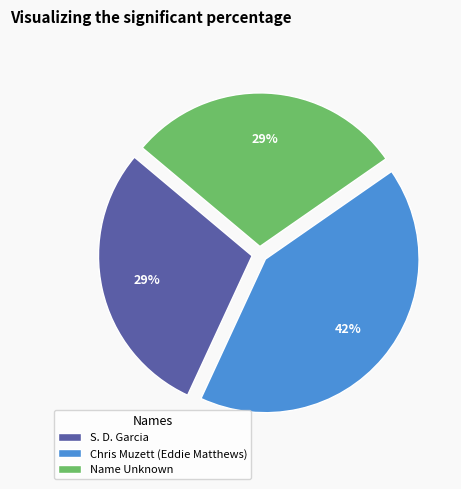

Is there a majority slice in this chart?

No